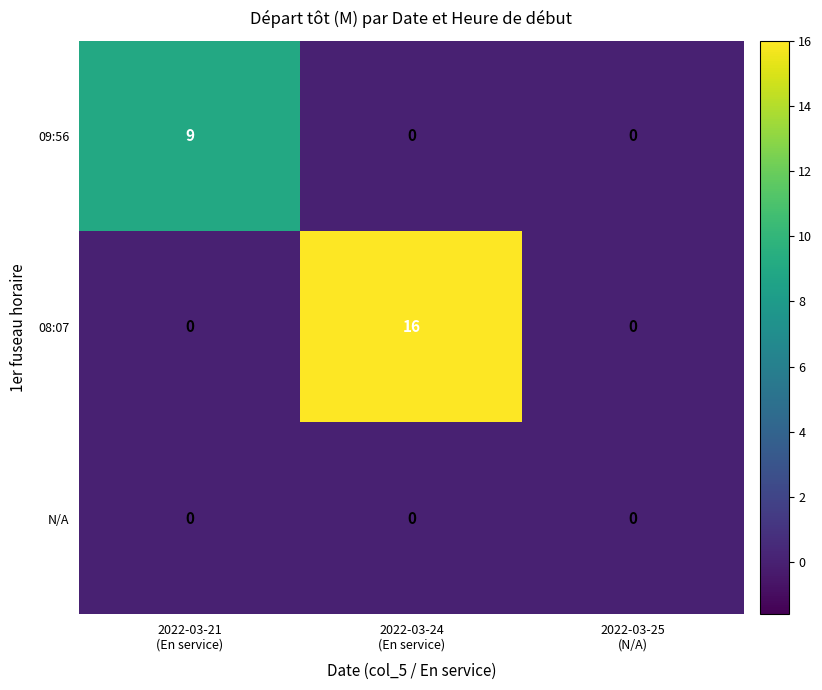

Which series has the widest spread of values?

08:07